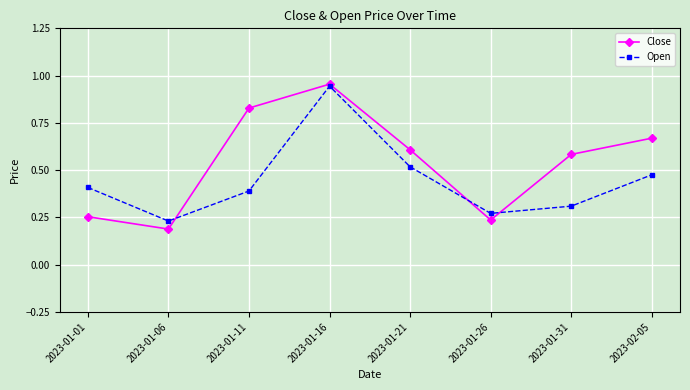

At how many categories does at least one series exceed 0?

8